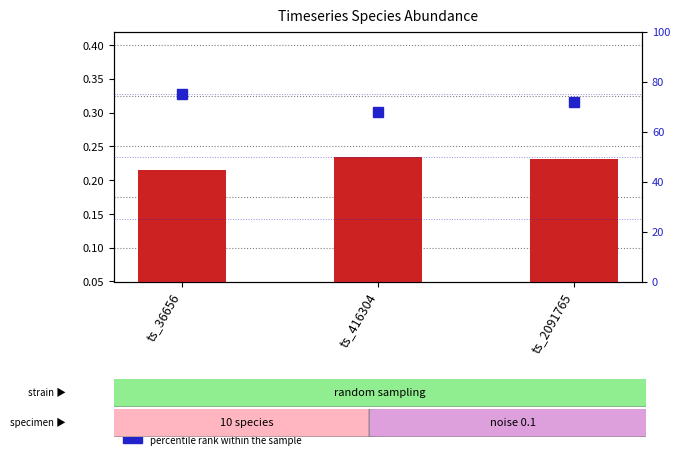

What is the highest value of the count series?

0.2